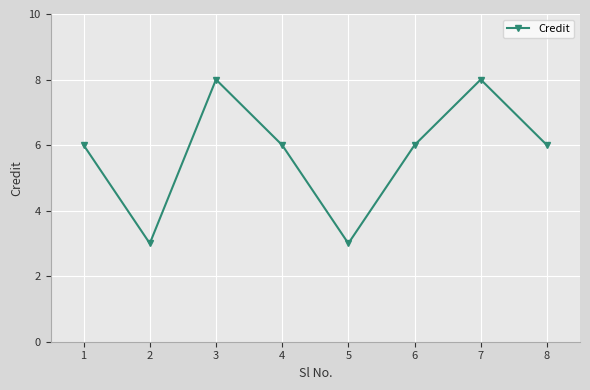

How many interior local peaks (higher than both neighbors) does the data have?

2